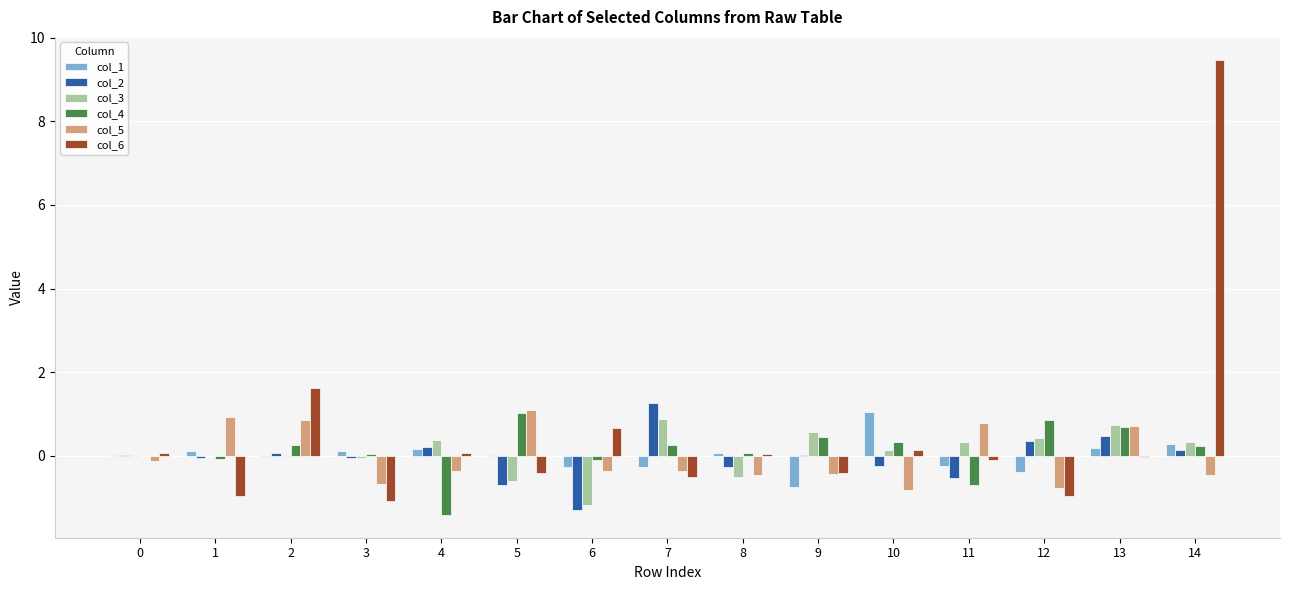

How many values in col_5 are above zero?

5